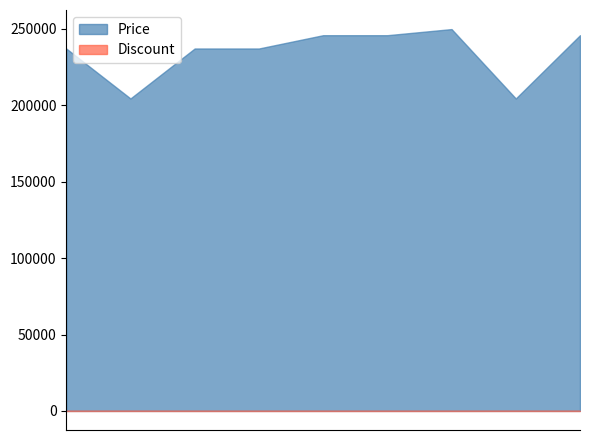

True or false: Discount and Price cross at least once.

False